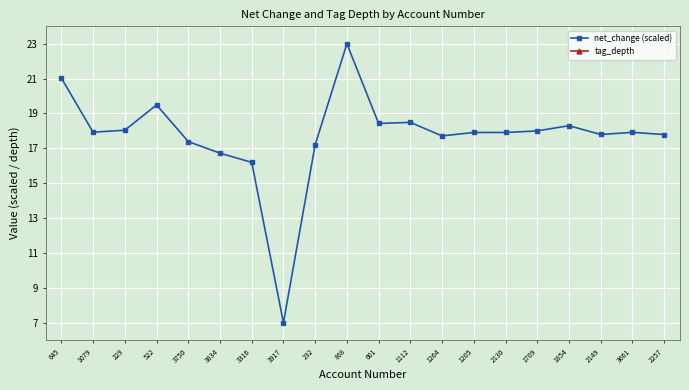

What is the label of the 13th point from the left?

1264